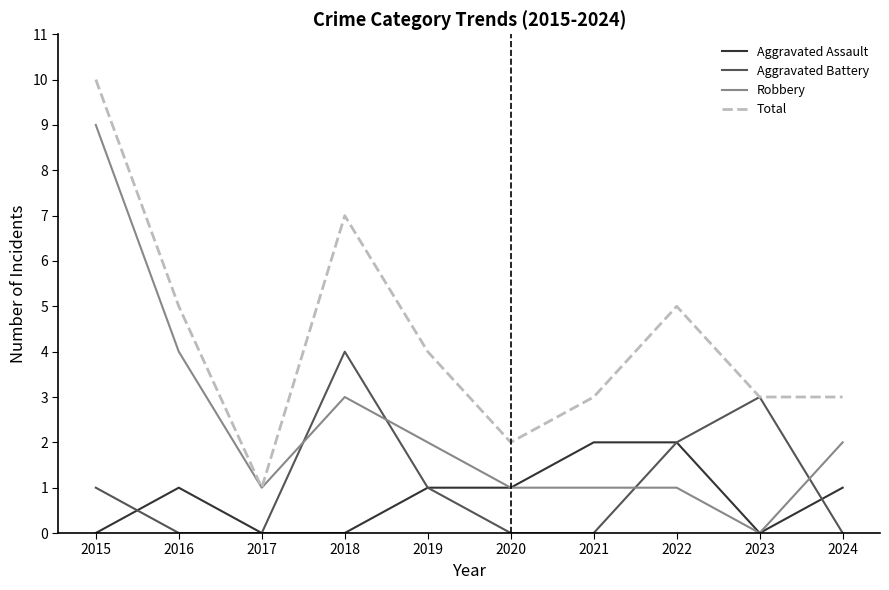

What is the spread (max minus min) of values at 2024?

3